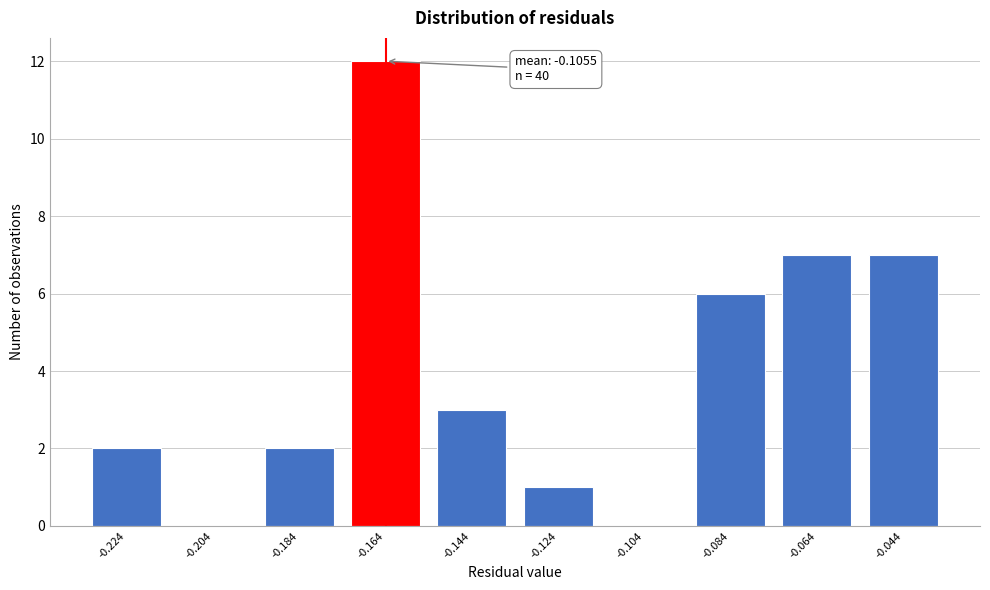

Reading left to right, transcribe all the data shown in this chart.

-0.224=2	-0.204=0	-0.184=2	-0.164=12	-0.144=3	-0.124=1	-0.104=0	-0.084=6	-0.064=7	-0.044=7